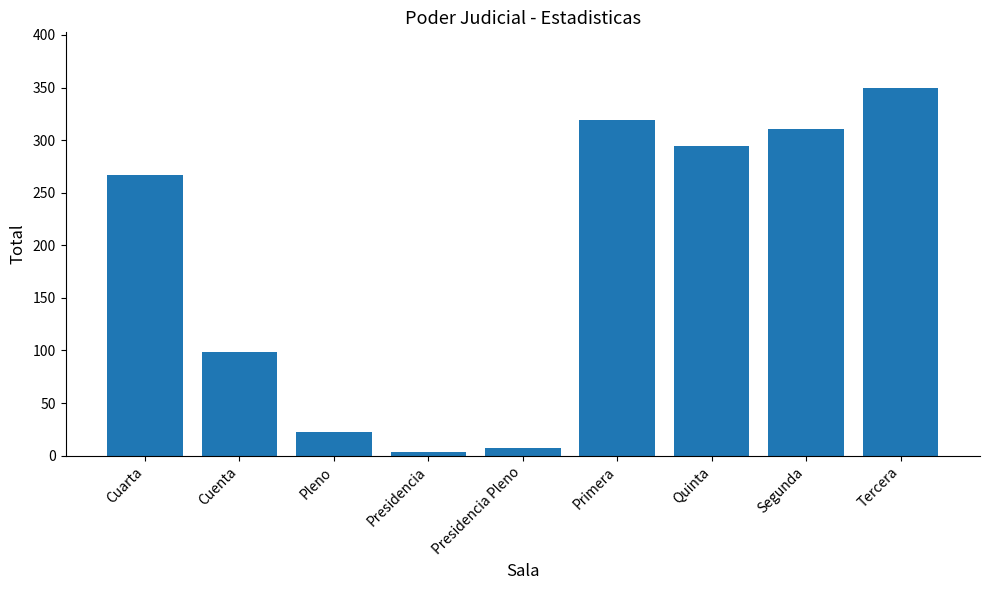

How many bars are there in total?

9